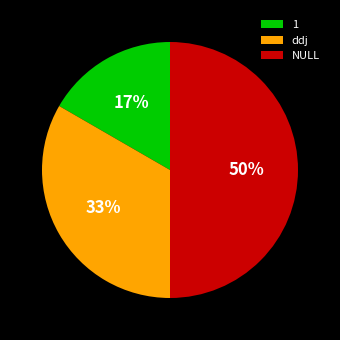

How many slices are in this pie chart?

3